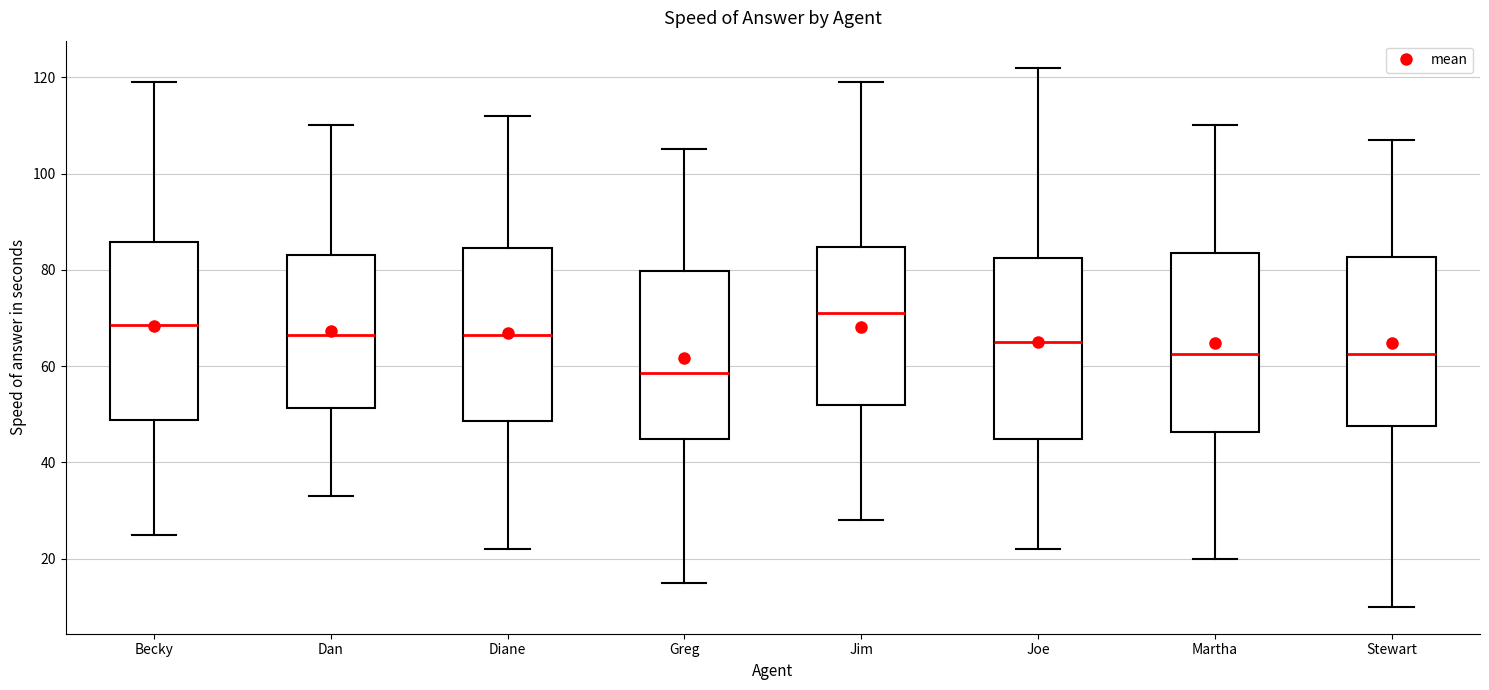

Which box's median line is the lowest?

Greg